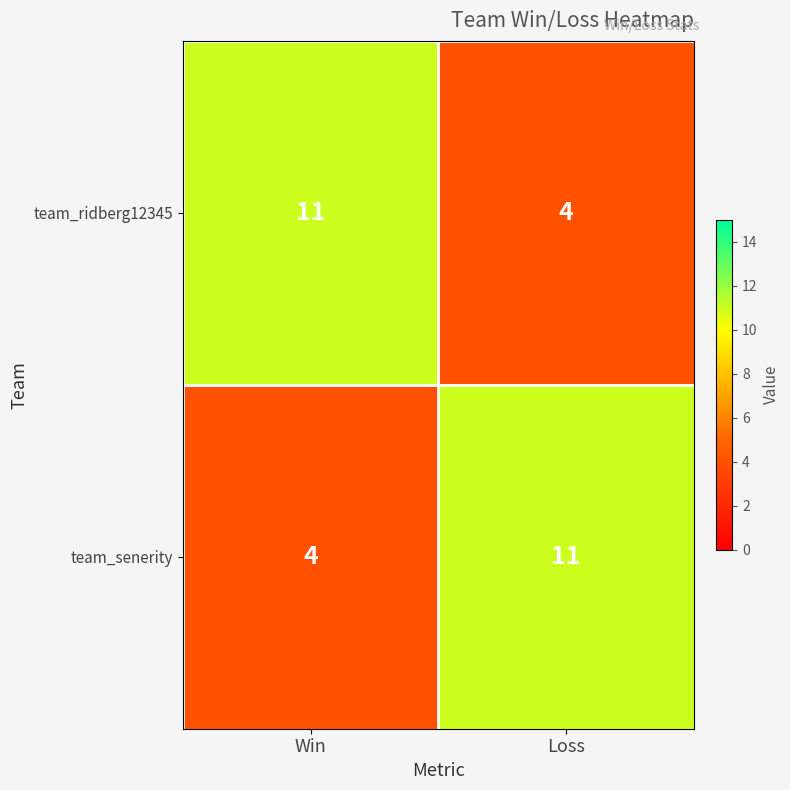

What is the difference between the team_senerity values at Loss and Win?

7